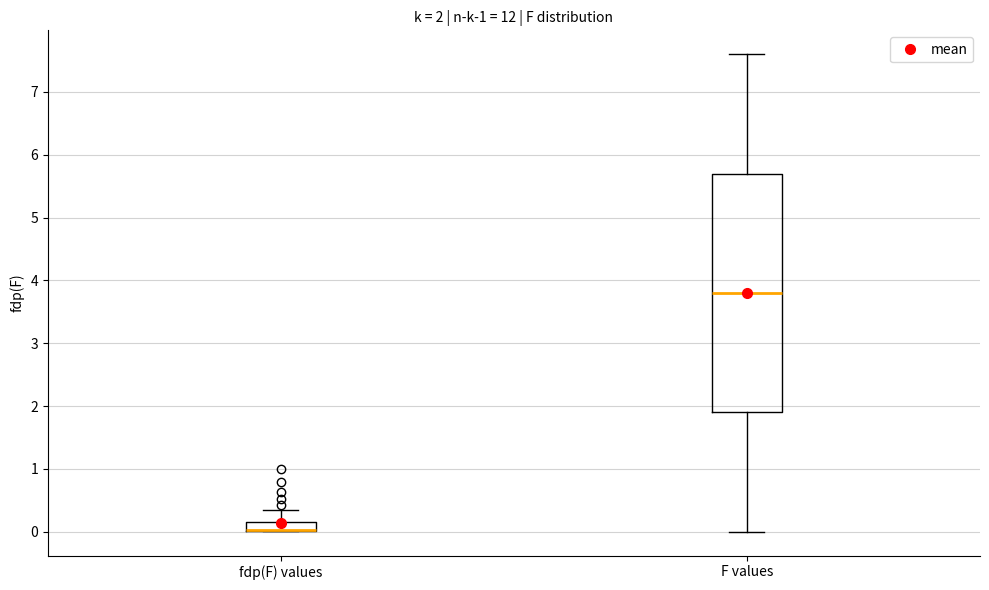

Comparing the boxes themselves (not the whiskers), which one is the tallest?

F values